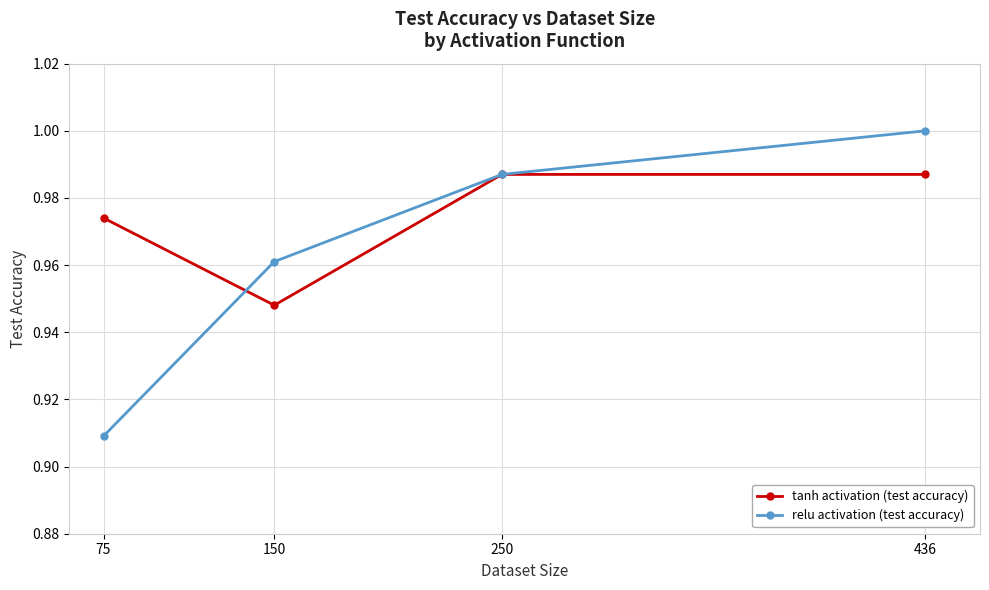

At which label does tanh activation (test accuracy) reach its minimum?

150